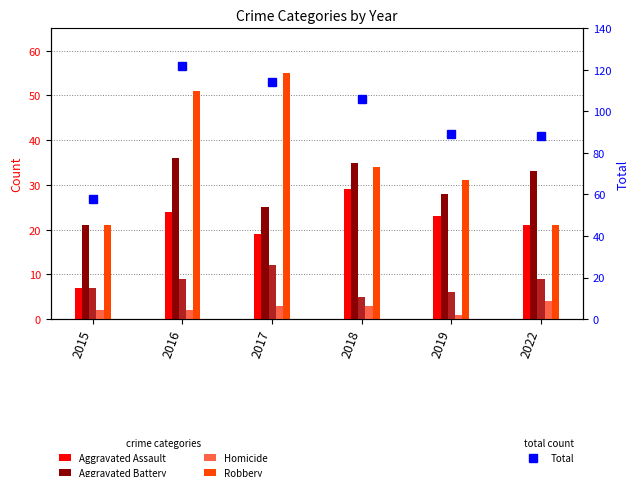

Reading left to right, transcribe all the data shown in this chart.

Aggravated Assault: 7	24	19	29	23	21
Aggravated Battery: 21	36	25	35	28	33
Criminal Sexual Assault: 7	9	12	5	6	9
Homicide: 2	2	3	3	1	4
Robbery: 21	51	55	34	31	21
Total: 58	122	114	106	89	88